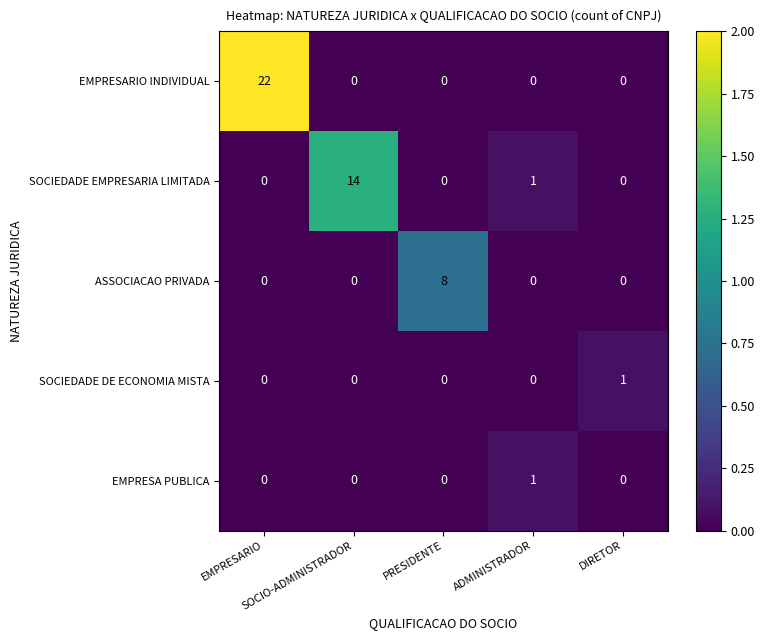

How many SOCIEDADE DE ECONOMIA MISTA values are between 0 and 1?

5